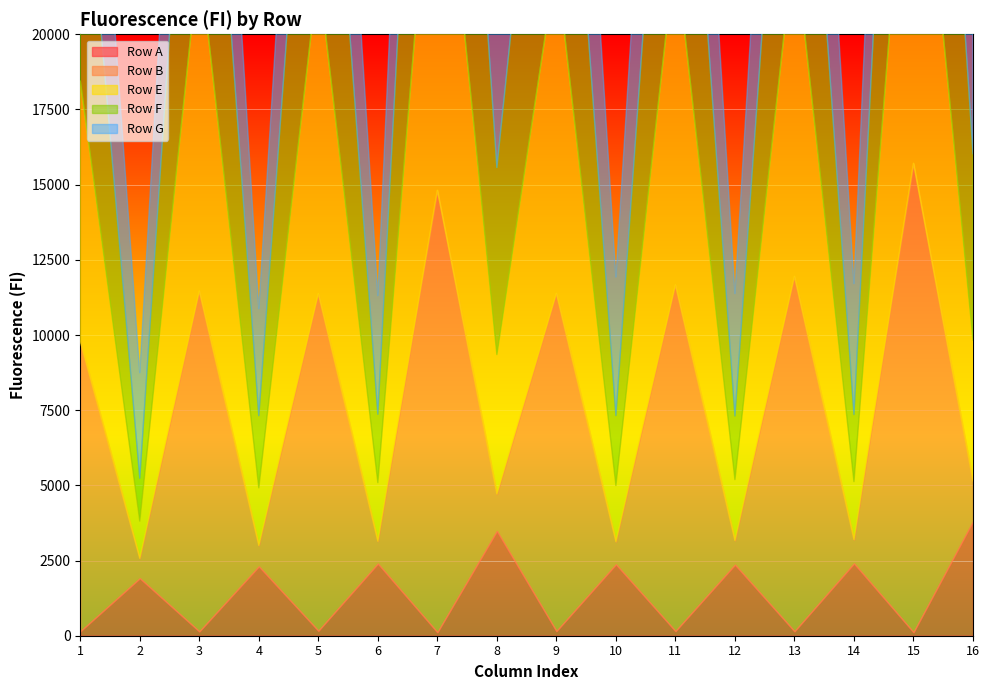

Reading left to right, extract all data points from this chart.

Row A: 147	1911	143	2306	165	2398	115	3481	154	2374	154	2362	147	2403	117	3806
Row B: 9638	663	11321	696	11212	745	14699	1231	11230	754	11515	803	11804	794	15594	1336
Row E: 8664	1235	11188	1915	10722	1946	14228	4637	11016	1868	11148	2025	11171	1927	14431	4683
Row F: 9619	1428	12094	2400	12111	2278	15859	6219	12190	2327	12324	2118	12126	2233	16035	6199
Row G: 7995	3509	8136	3557	8206	3944	10443	9767	8666	4607	8340	4073	8763	4354	10713	9534